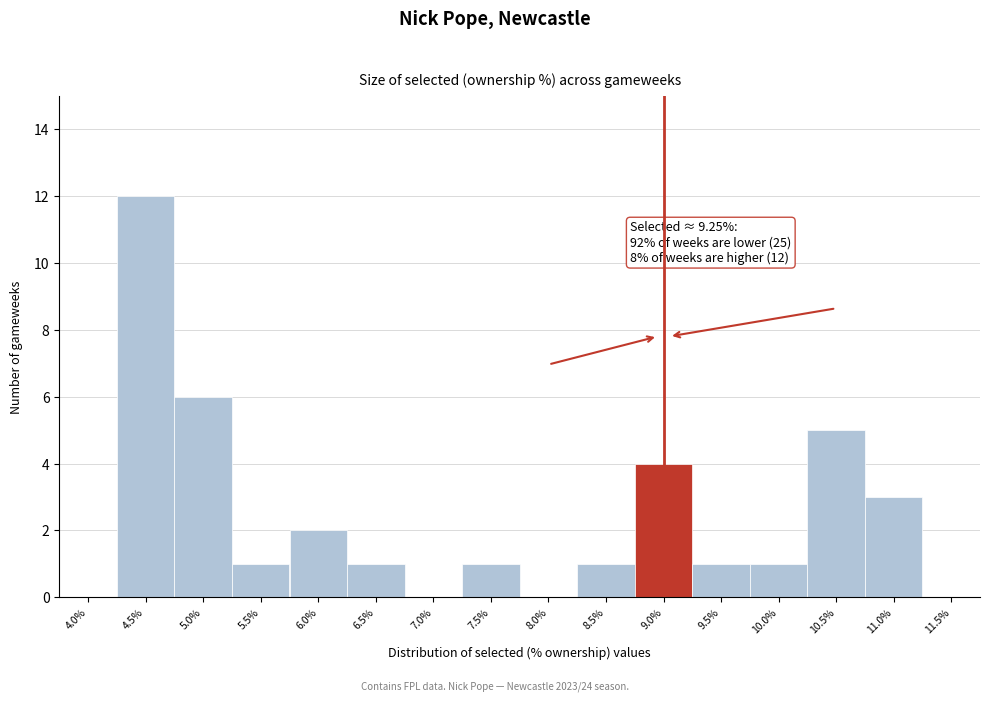

Reading left to right, what are all the values shown in this chart?

4.0%=0	4.5%=12	5.0%=6	5.5%=1	6.0%=2	6.5%=1	7.0%=0	7.5%=1	8.0%=0	8.5%=1	9.0%=4	9.5%=1	10.0%=1	10.5%=5	11.0%=3	11.5%=0